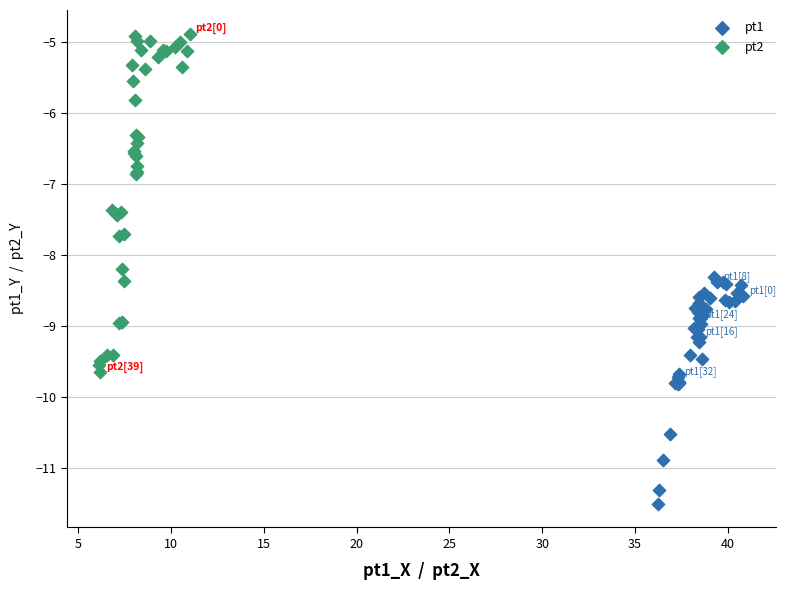

Which series contains the lowest Y value?

pt1